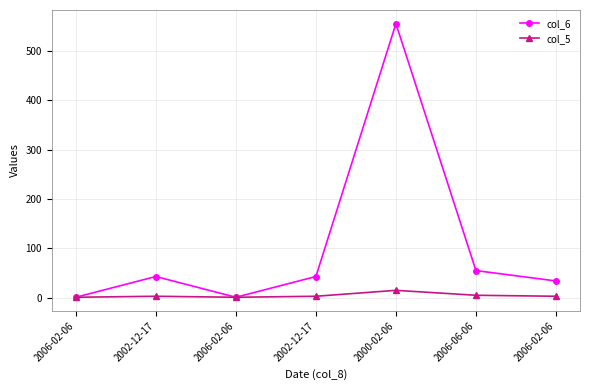

What is the value of the col_5 point at the 2nd from the left?

3